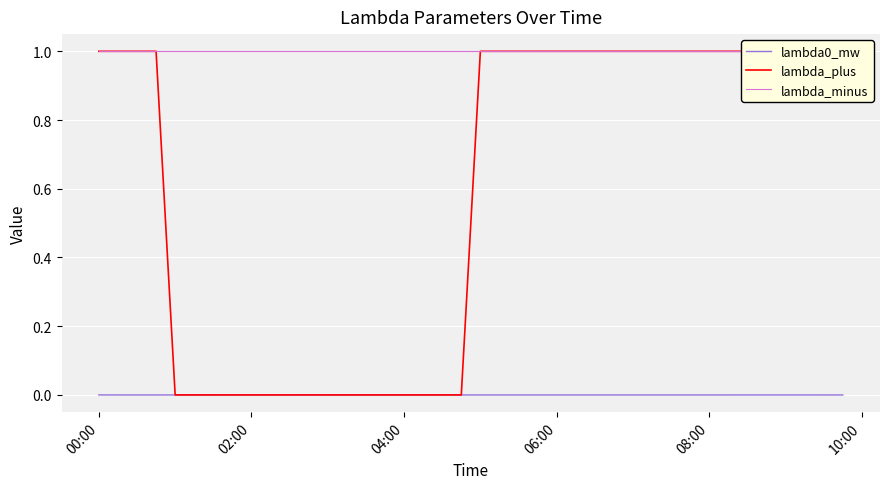

True or false: lambda0_mw and lambda_minus intersect in this chart.

False